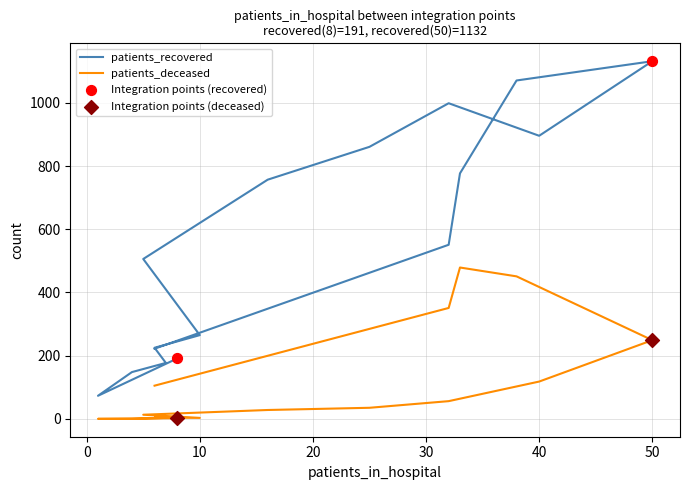

Is the value of patients_deceased at >90 greater than the value of patients_recovered at 70-74?

No